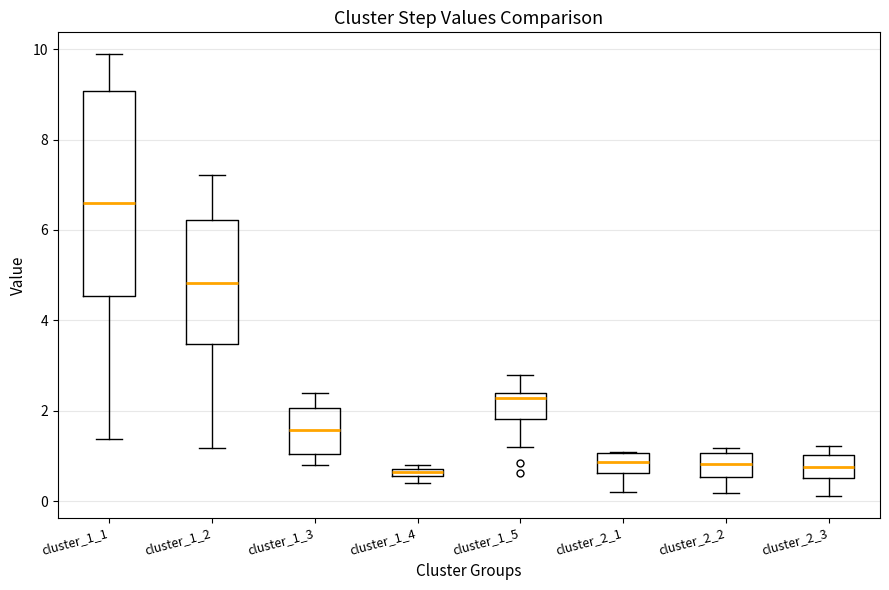

Comparing the boxes themselves (not the whiskers), which one is the tallest?

cluster_1_1